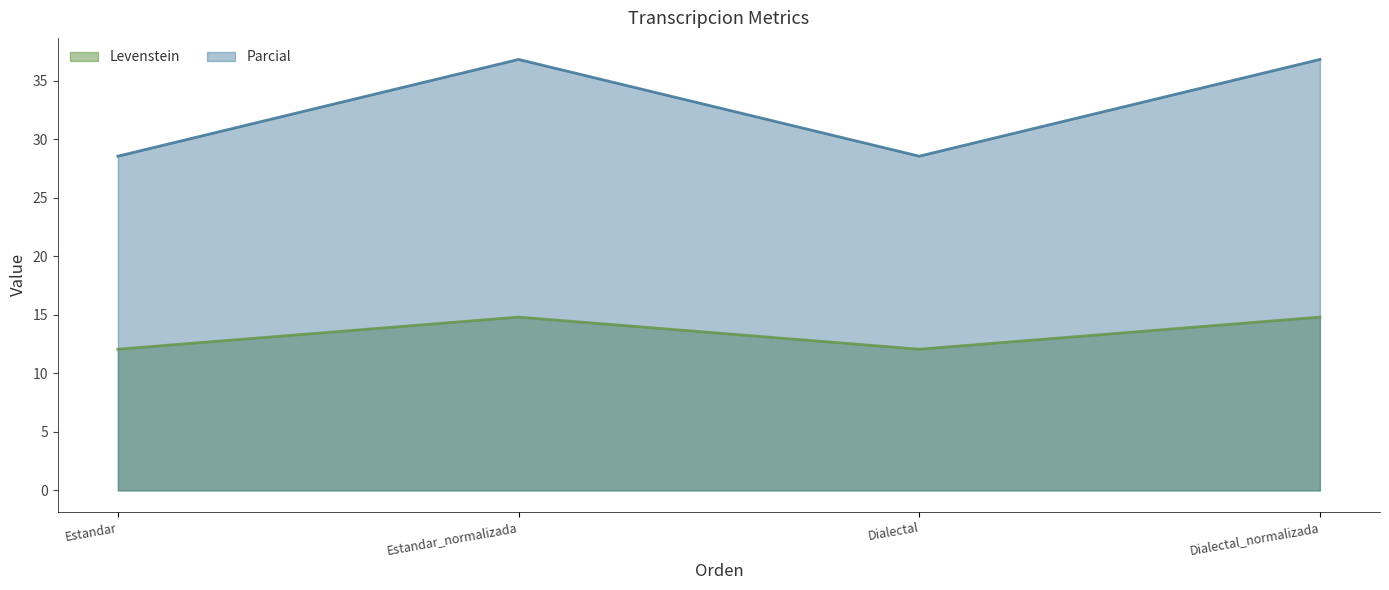

Reading right to left, extract all data points from this chart.

Levenstein: Dialectal_normalizada=14.8	Dialectal=12.1	Estandar_normalizada=14.8	Estandar=12.1
Parcial: Dialectal_normalizada=36.8	Dialectal=28.6	Estandar_normalizada=36.8	Estandar=28.6